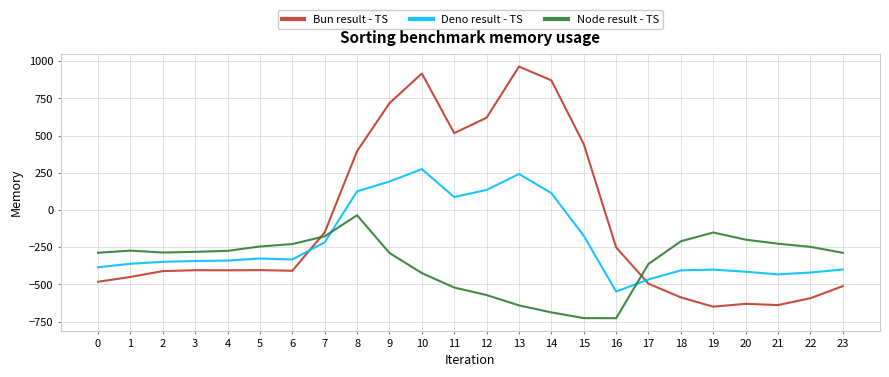

How many times do Node result - TS and Deno result - TS cross each other?

2